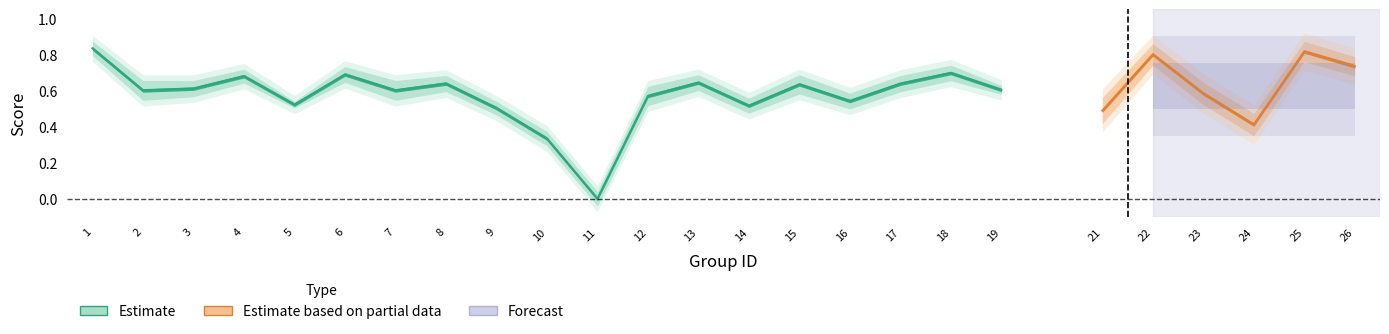

What is the difference between the maximum and minimum values in the f1 series?

0.8